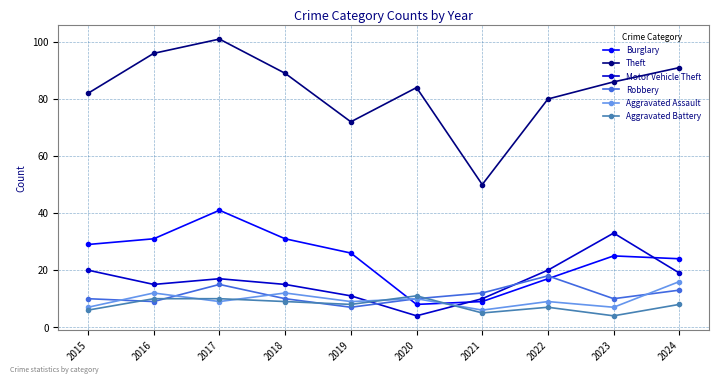

Rank the series by their maximum value, from highest to lowest.

Theft, Burglary, Motor Vehicle Theft, Robbery, Aggravated Assault, Aggravated Battery